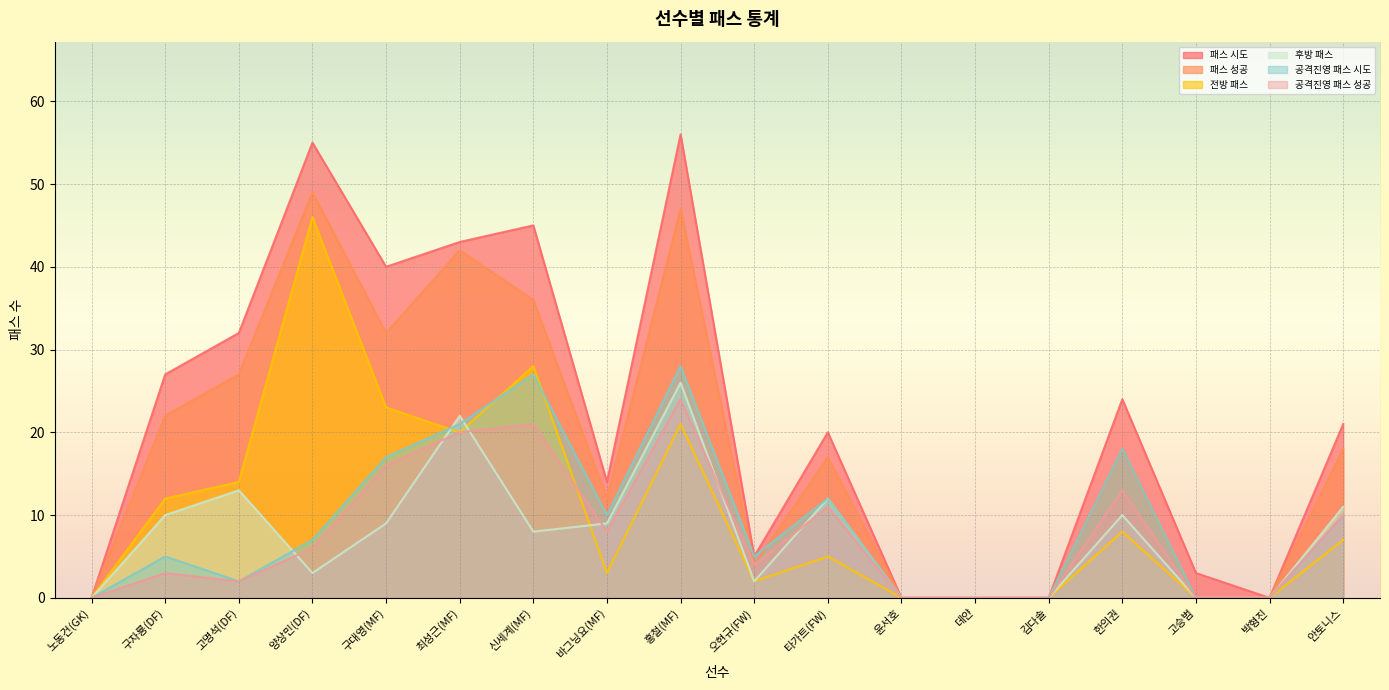

What is the label of the 11th point from the right?

바그닝요(MF)